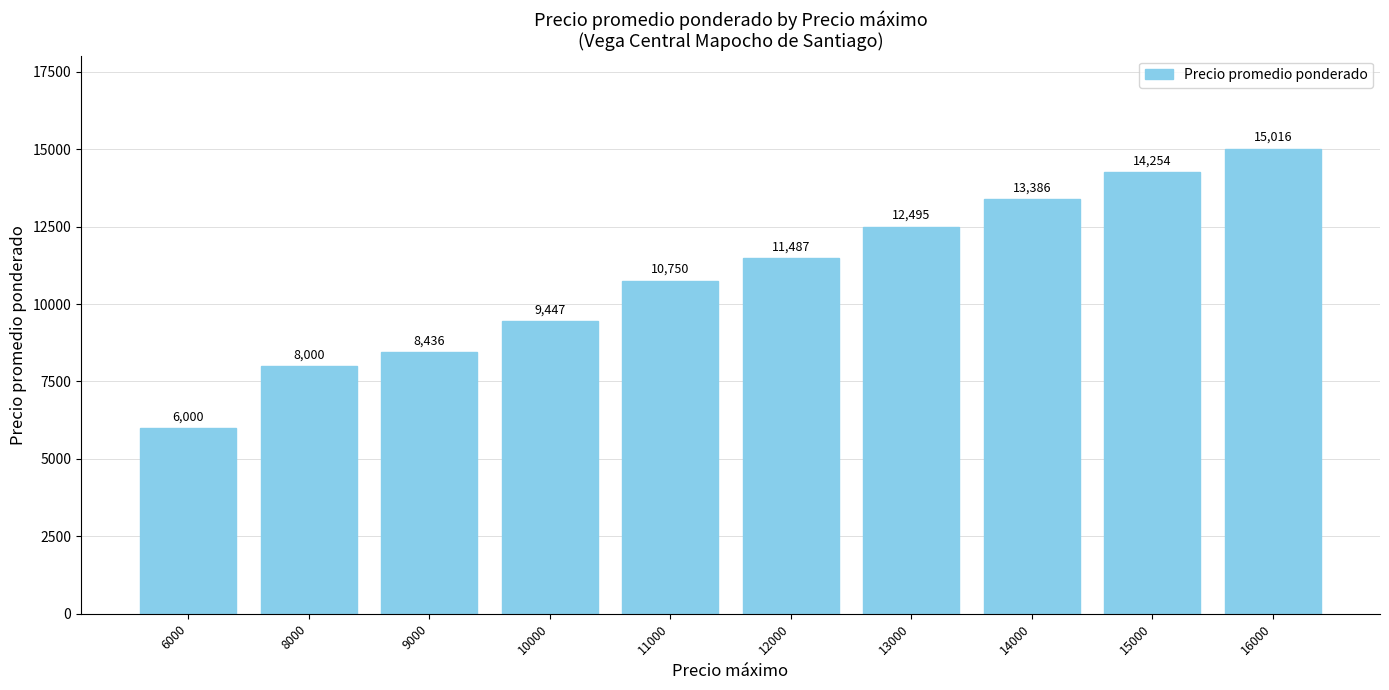

What is the difference between the maximum and minimum values?

9016.0